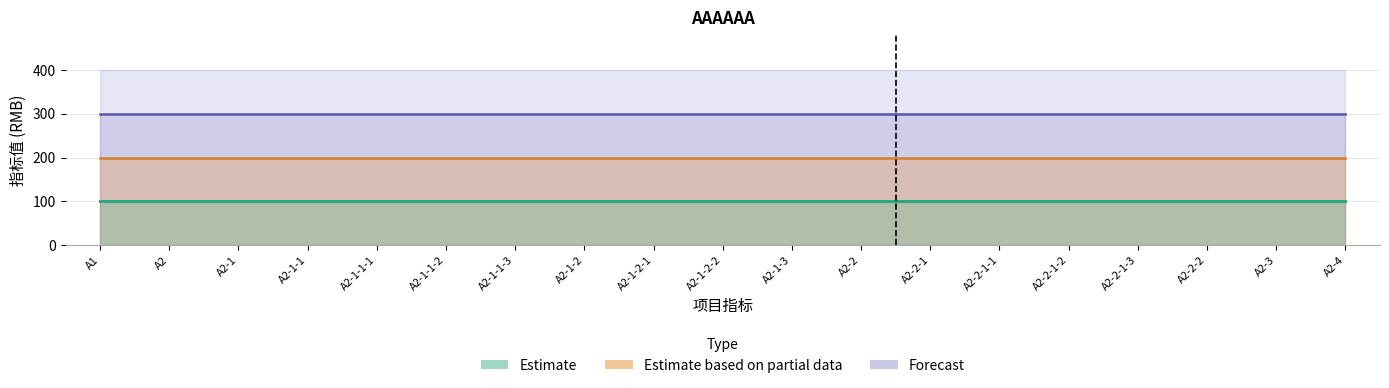

True or false: 2004指标 and 2002指标 intersect in this chart.

False